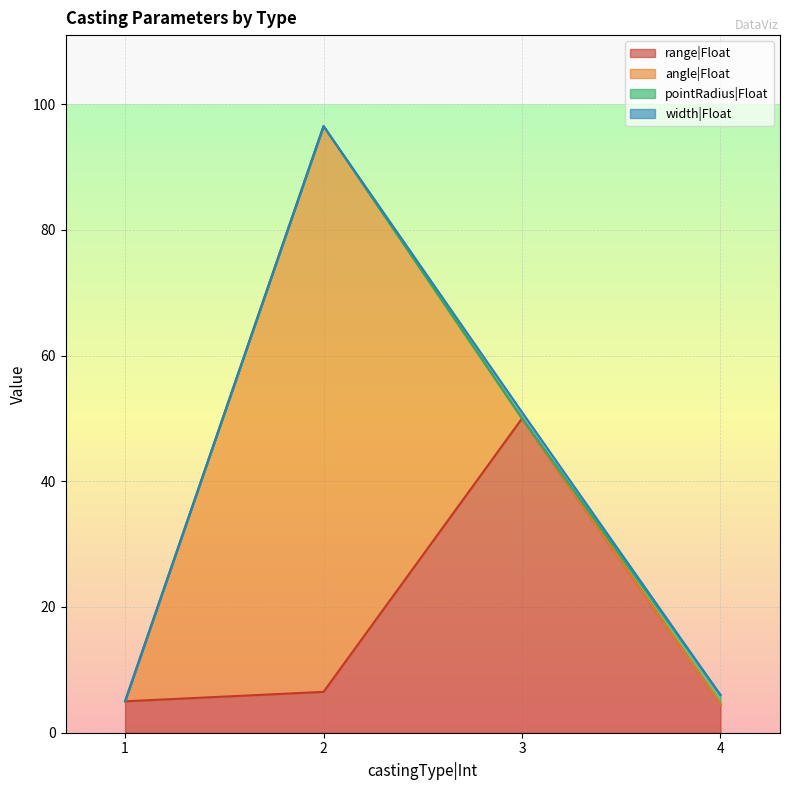

List the labels in order of range|Float value, largest first.

3, 2, 1, 4